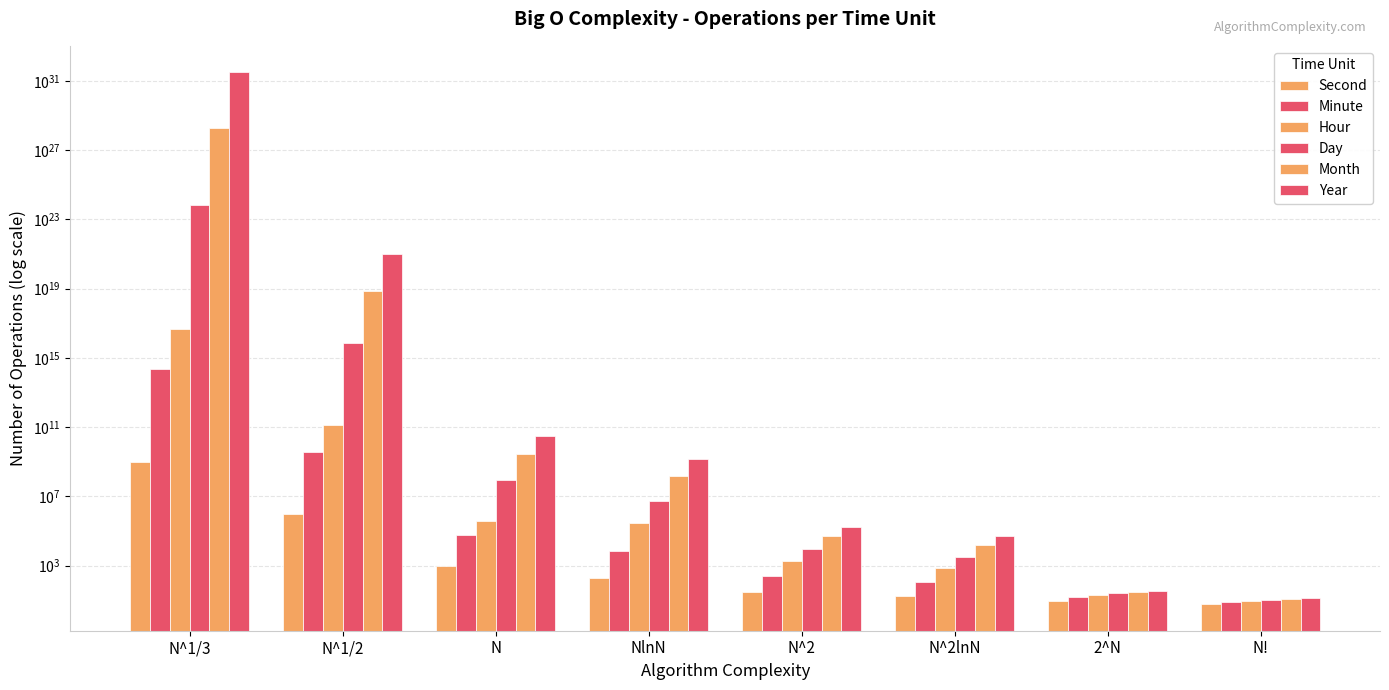

Between 2^N and N!, which series saw the biggest shift?

Year